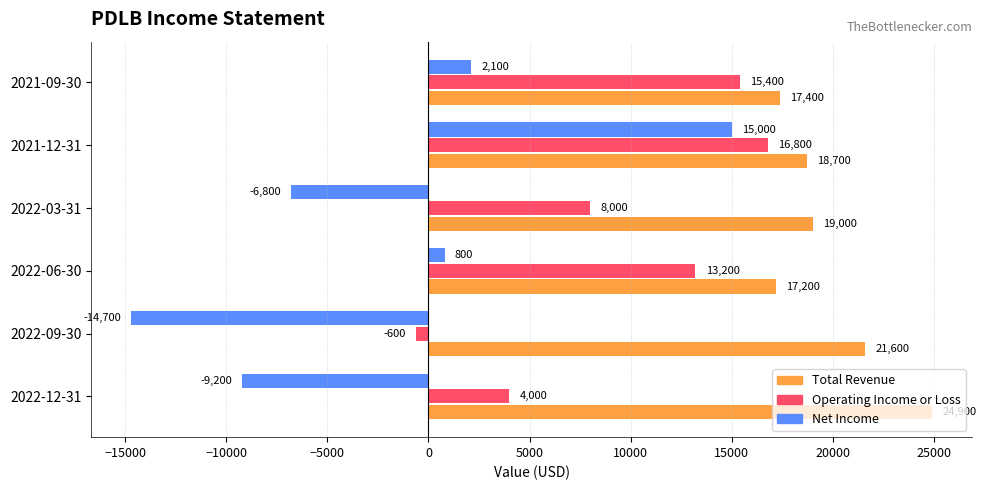

True or false: Net Income has a value of 800 at 2022-06-30.

True